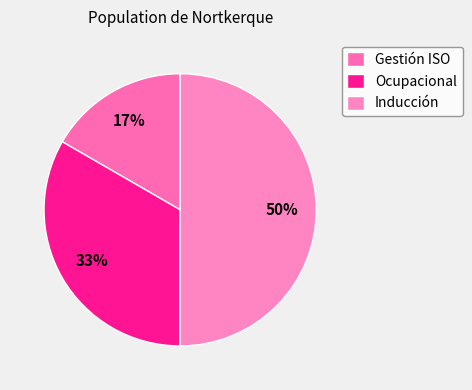

Rank the categories by value from highest to lowest.

Inducción, Ocupacional, Gestión ISO